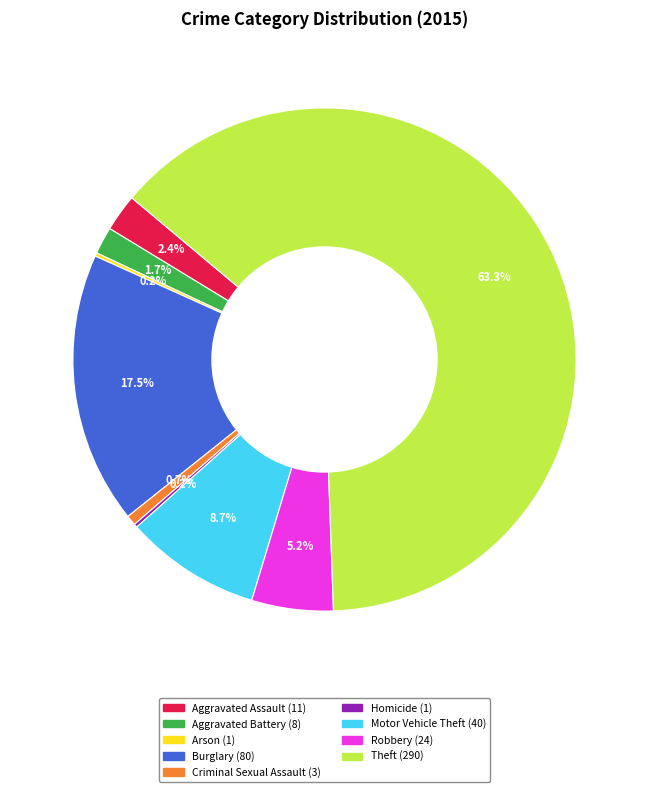

Approximately how many times larger is the value at Robbery compared to Aggravated Assault?

2.2